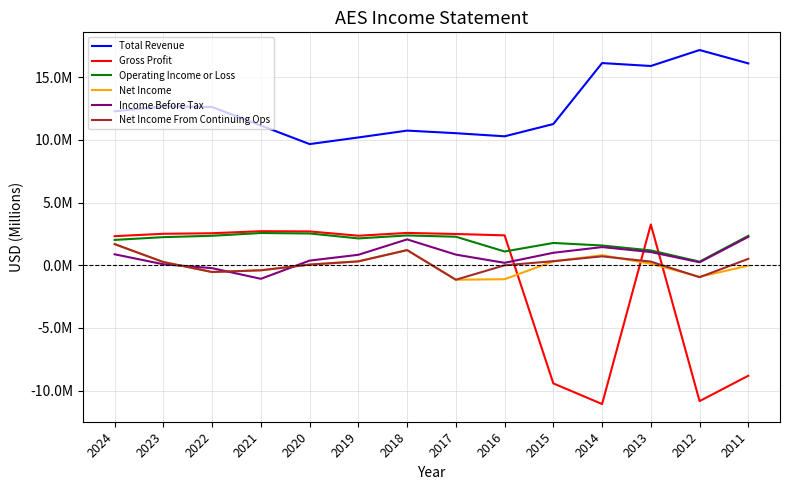

Between 2018 and 2014, which series saw the biggest shift?

Gross Profit